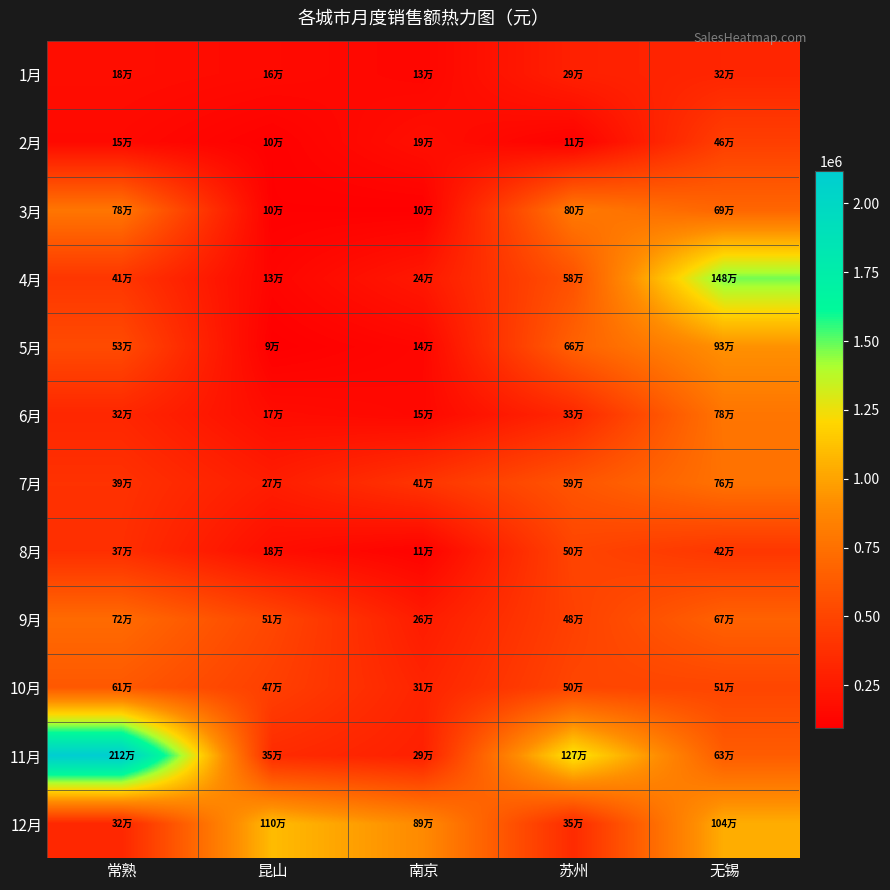

Between 无锡 and 苏州, which is larger?

无锡